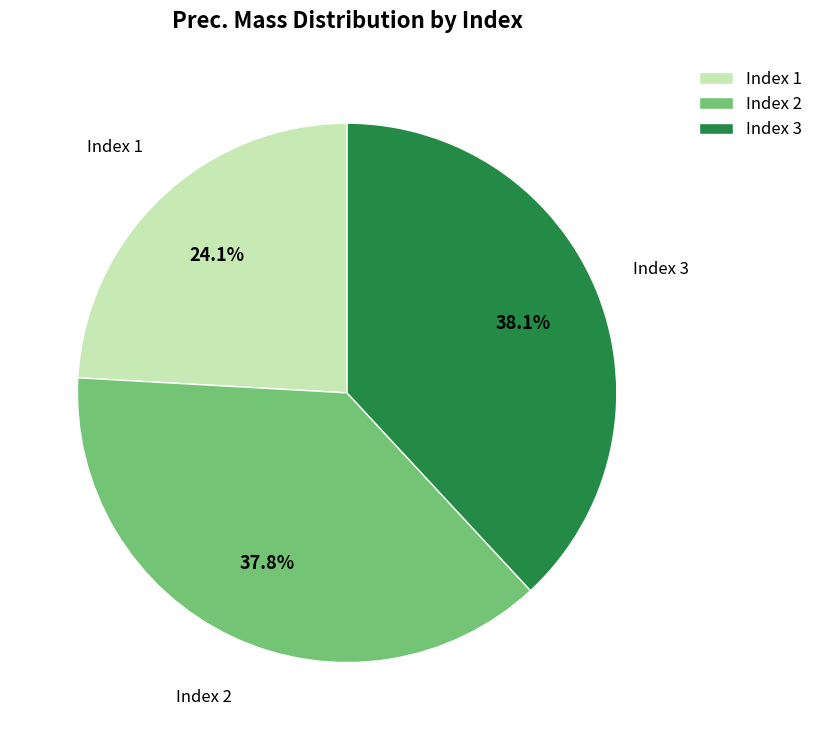

Is there any slice that represents more than half of the pie?

No